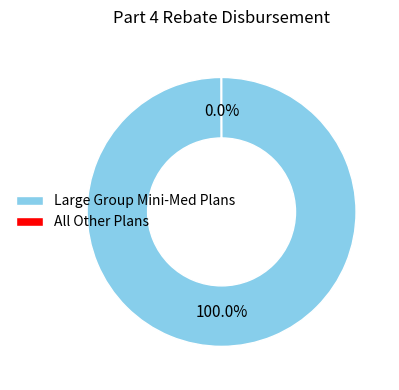

Which category has the biggest portion of the pie?

Large Group Mini-Med Plans